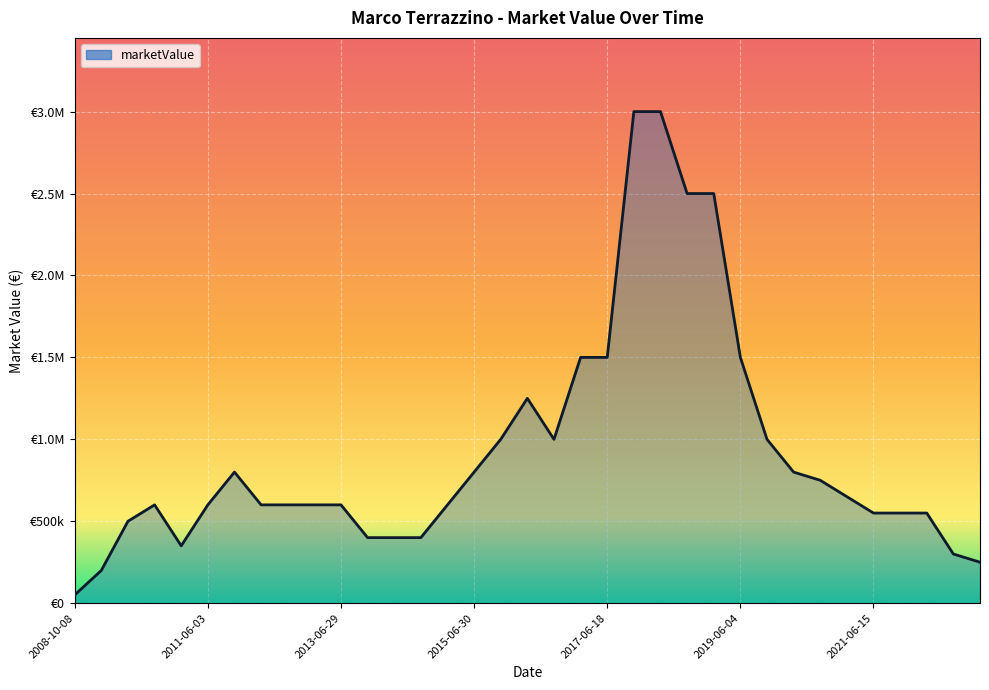

What is the difference between the maximum and minimum values?

2950000